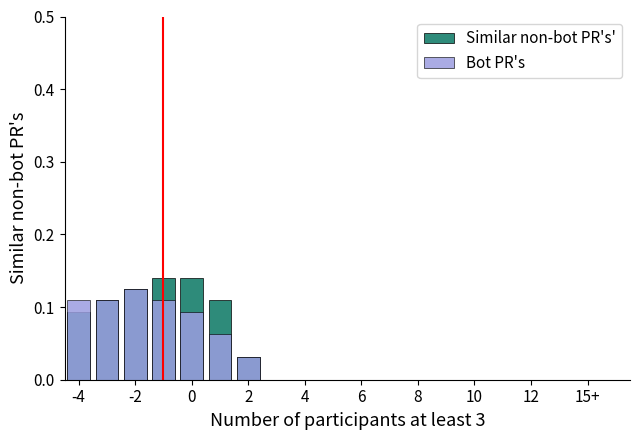

What is the sum of the Bot PR's values at -2 and 0?

0.2